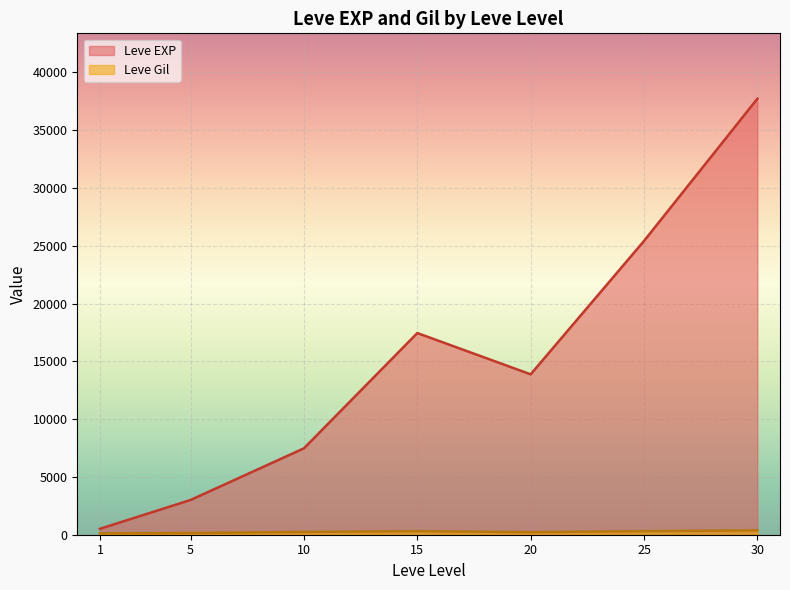

Does the chart display data point markers on the line(s)?

No